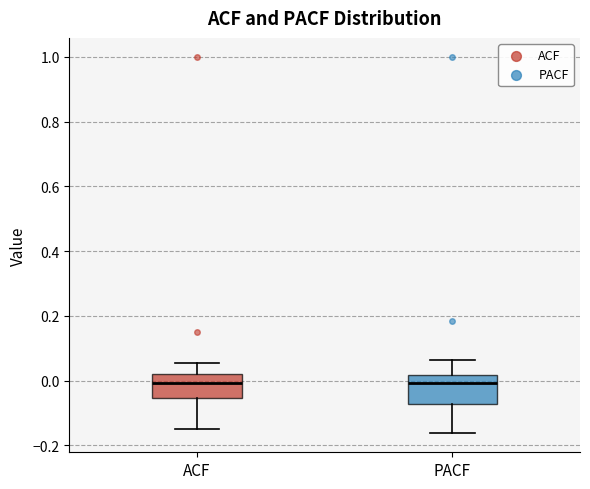

Where does the lower whisker of the box for PACF end on the y-axis? The values are not printed on the chart, so give them approximately, as read against the axis.

-0.16